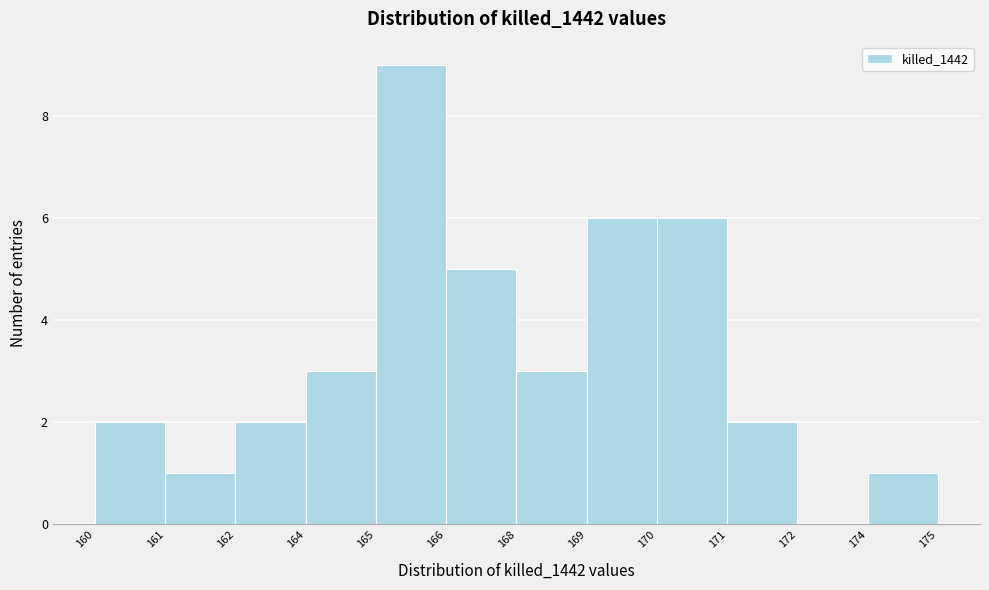

Reading left to right, what are all the values shown in this chart?

160=2	161=1	162=2	164=3	165=9	166=5	168=3	169=6	170=6	171=2	172=0	174=1